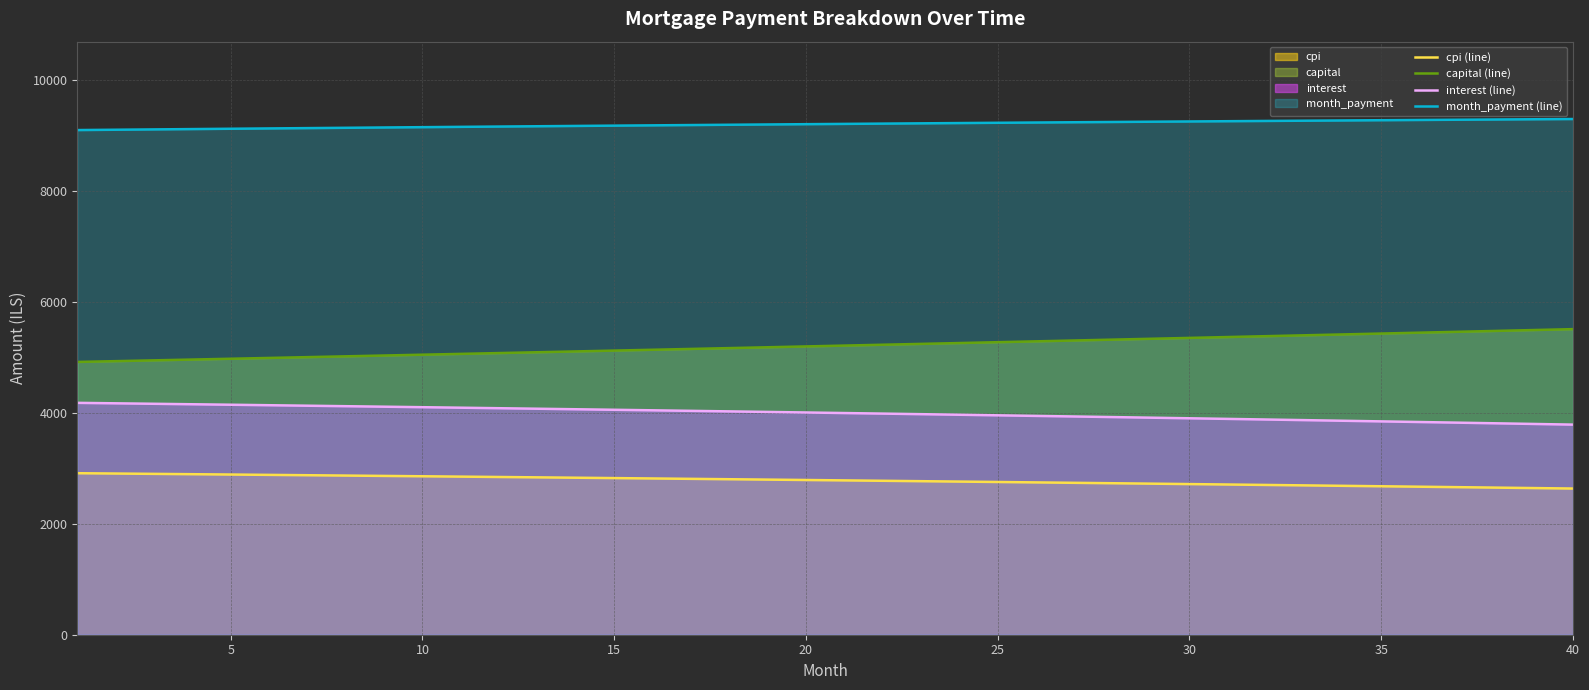

List the series in order of their overall mean, highest first.

month_payment (line), capital (line), interest (line), cpi (line)